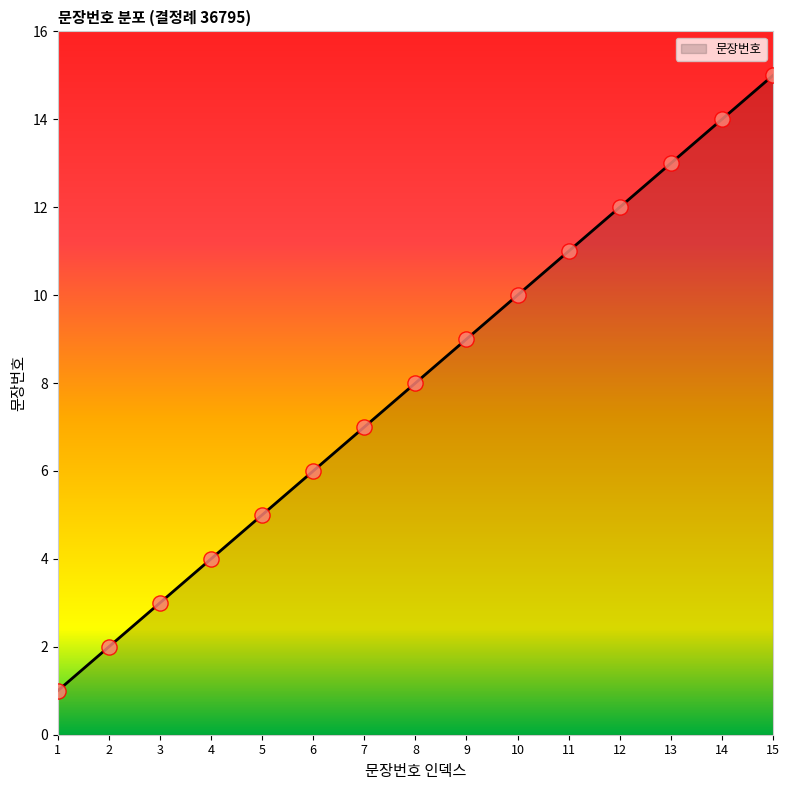

What is the change in value from 2 to 6?

+4